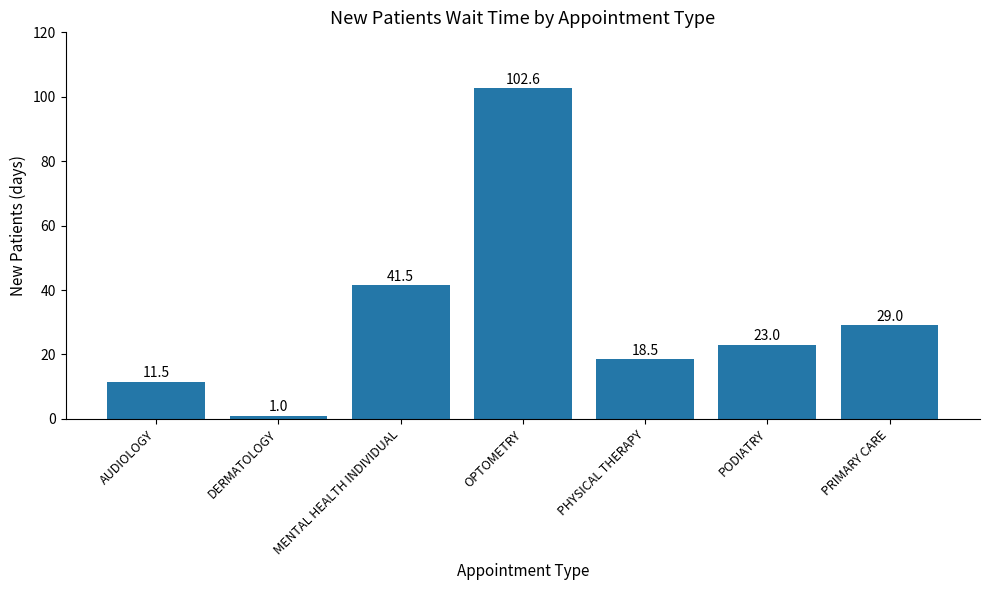

Reading left to right, transcribe all the data shown in this chart.

11.5	1.0	41.5	102.6	18.5	23.0	29.0